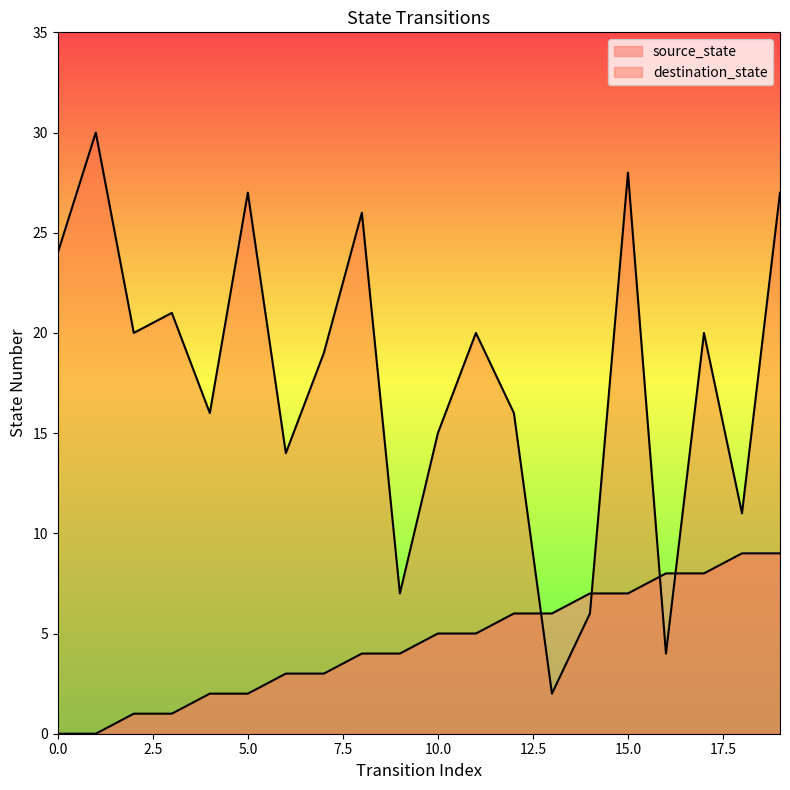

Between 19 and 1, which is larger?

19